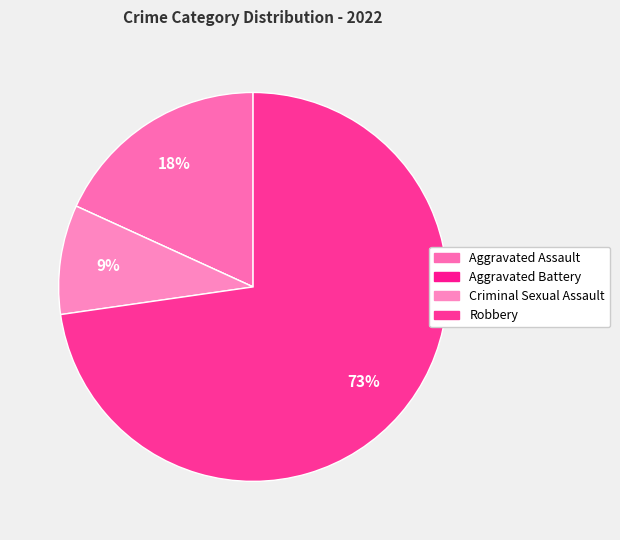

Which category has the biggest portion of the pie?

Robbery